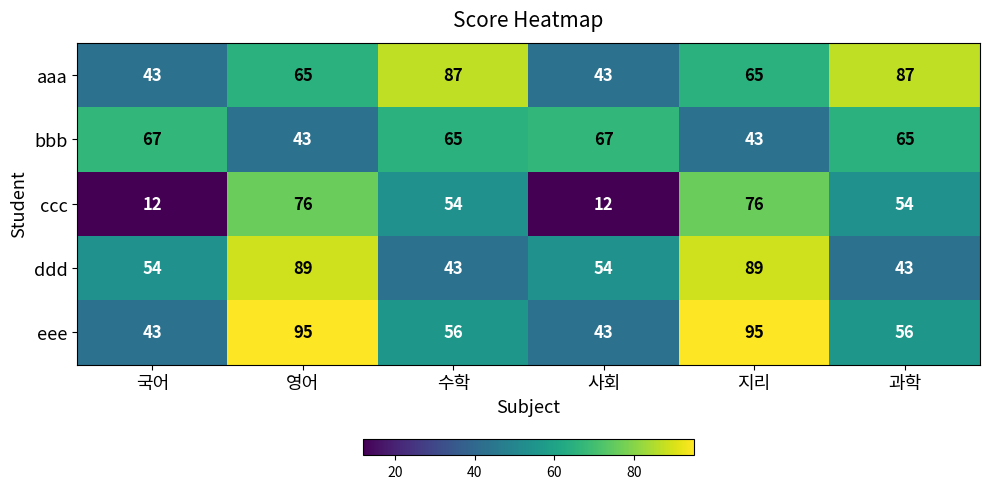

What is the spread (max minus min) of values at 국어?

55